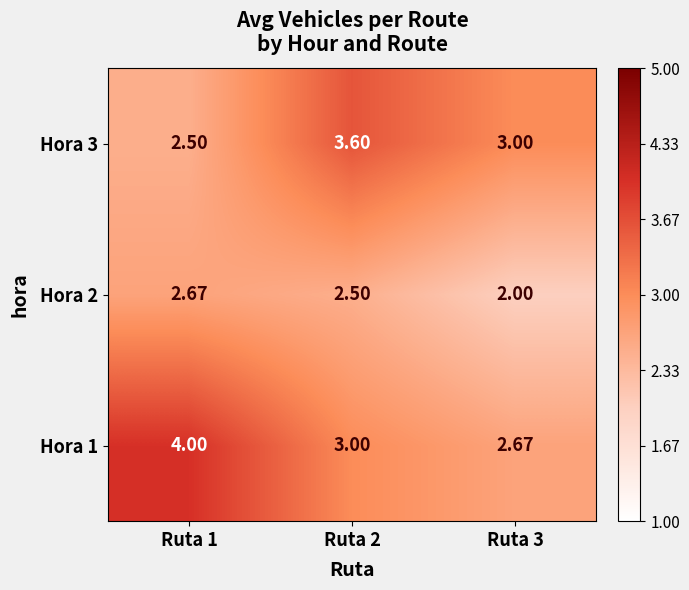

Which category has the lowest value across all series?

Ruta 3